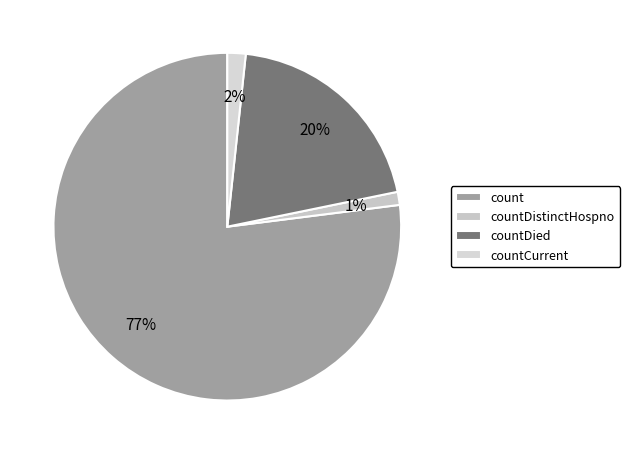

To the nearest percent, what is the combined percentage of count and countDistinctHospno?

78%